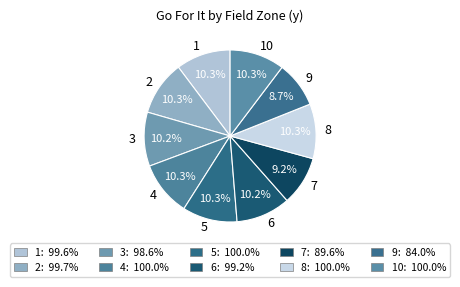

Which category has the smallest portion of the pie?

9